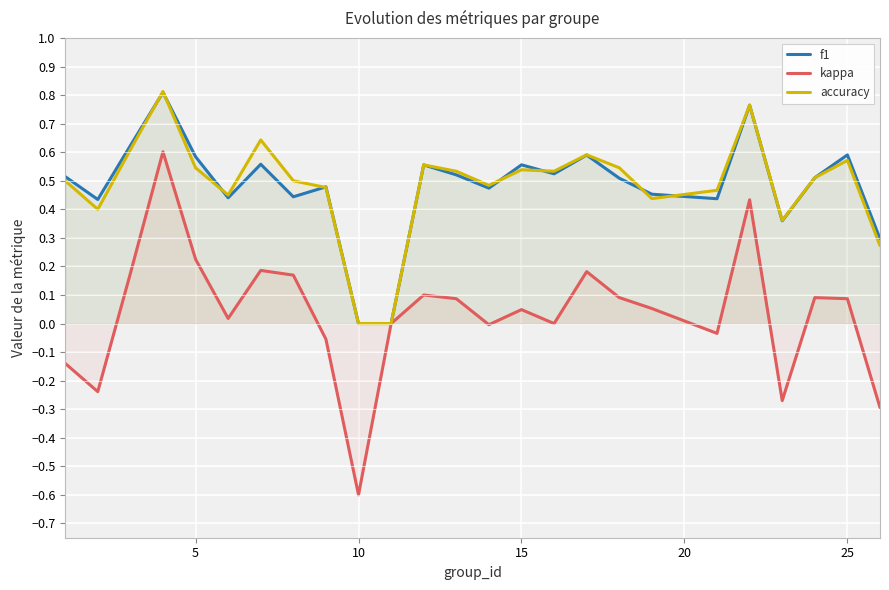

List the series in order of their peak value, highest first.

accuracy, f1, kappa